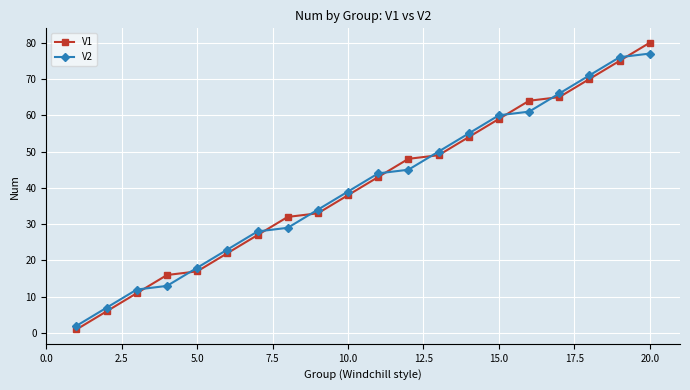

Which series has the widest spread of values?

V1